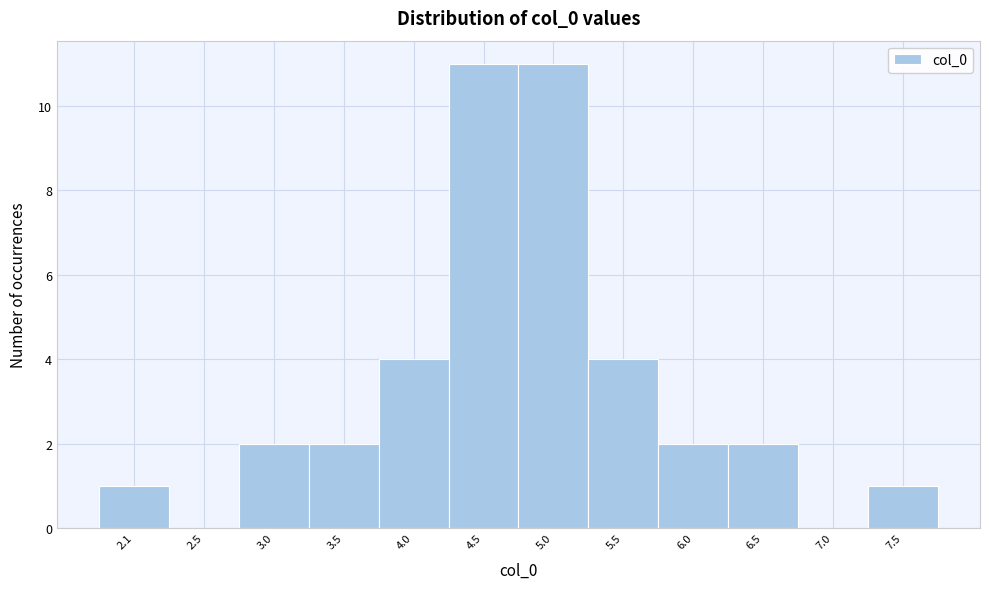

Reading right to left, list all the values displayed in this chart.

7.5=1	7.0=0	6.5=2	6.0=2	5.5=4	5.0=11	4.5=11	4.0=4	3.5=2	3.0=2	2.5=0	2.1=1